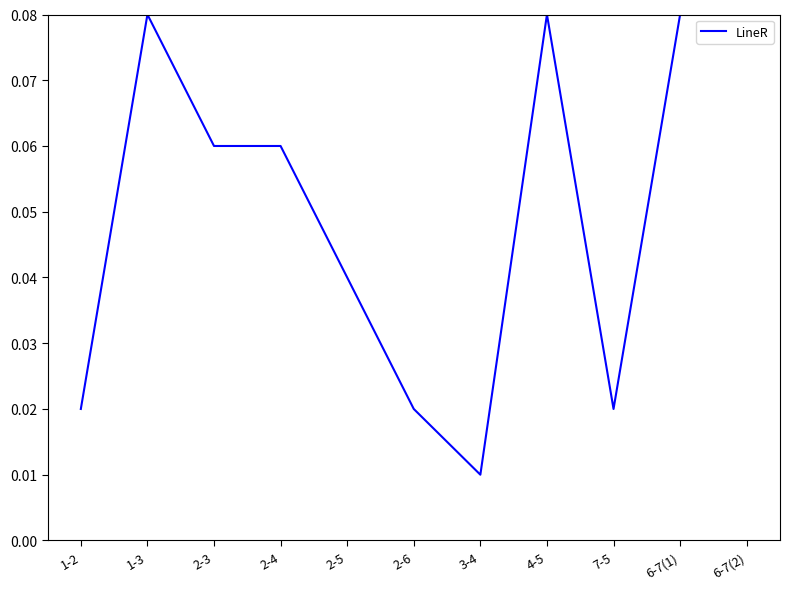

How many lines are shown in the chart?

1